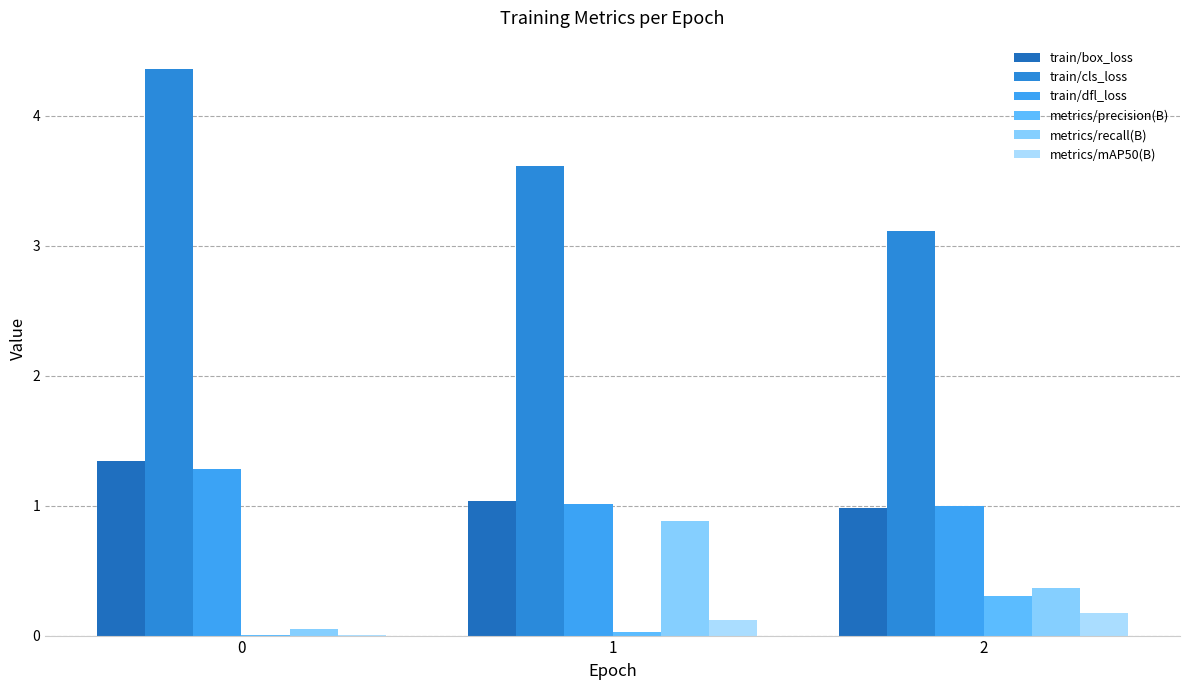

What is the value of the train/dfl_loss bar at the 2nd from the left?

1.0